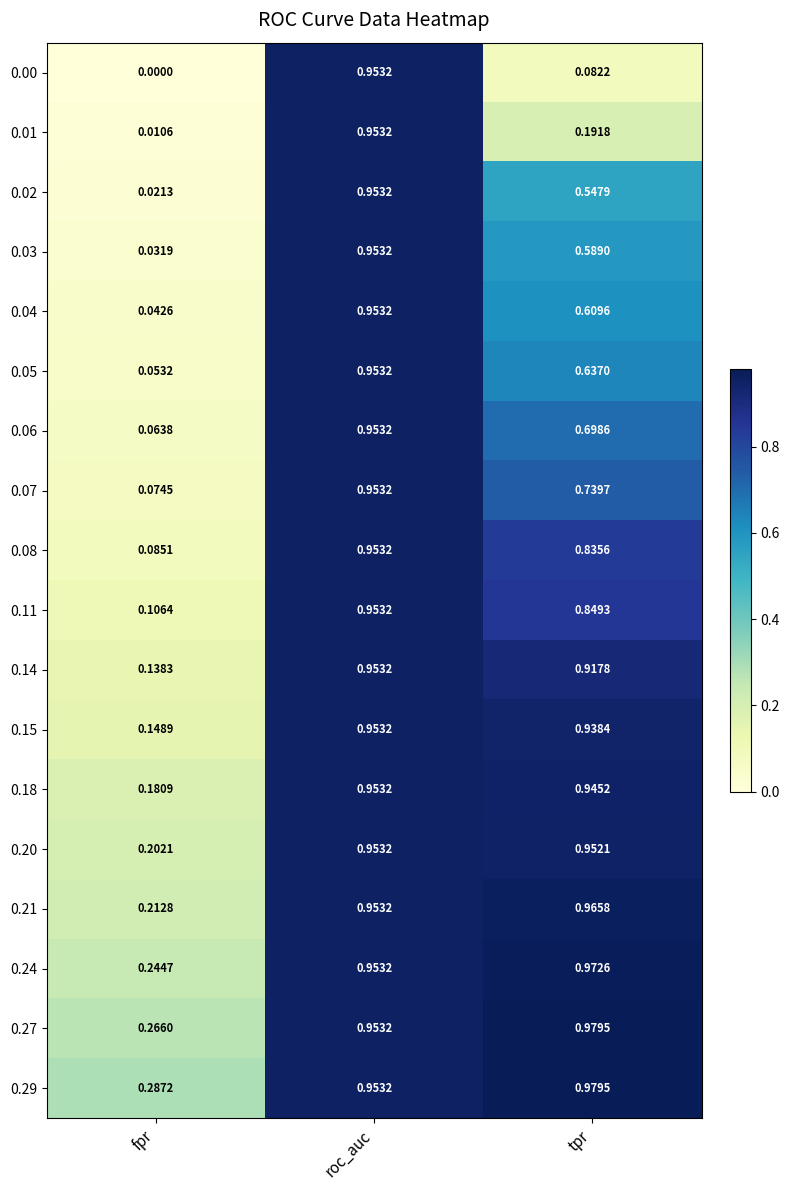

Which category has the lowest value in the 0.15 series?

fpr